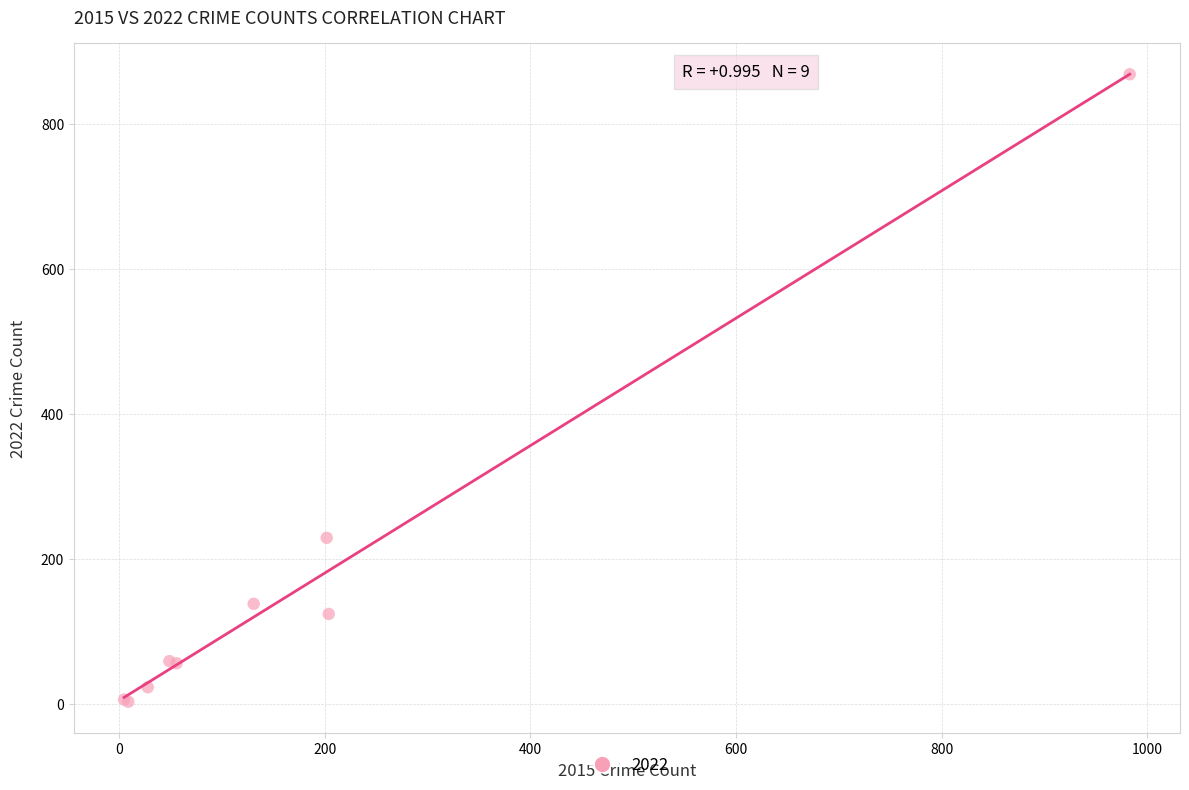

What Y value in the scatter plot is closest to 435?

229